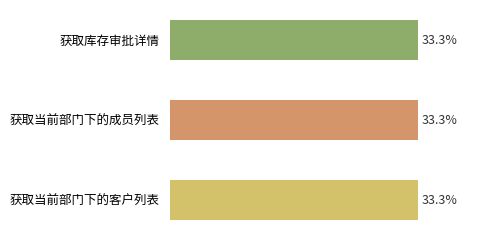

What is the label of the 1st bar from the bottom?

获取当前部门下的客户列表